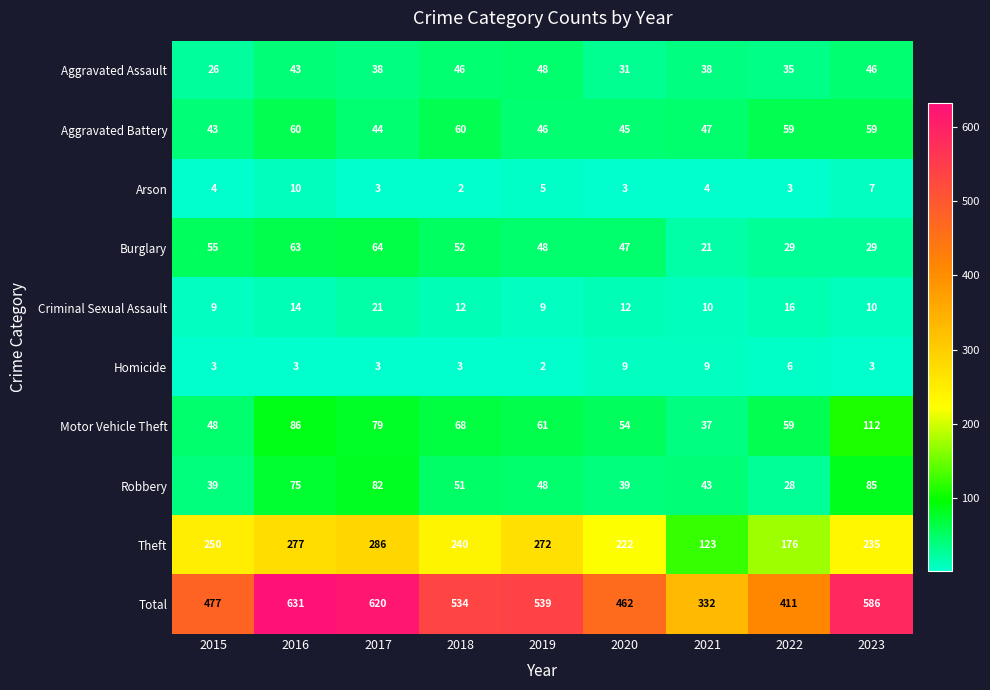

How many categories are shown in the chart?

9